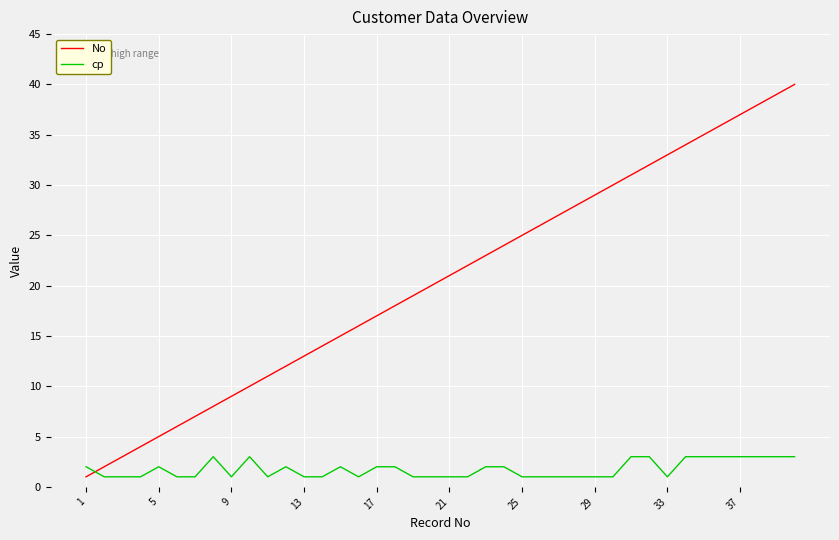

Which series has the widest spread of values?

No